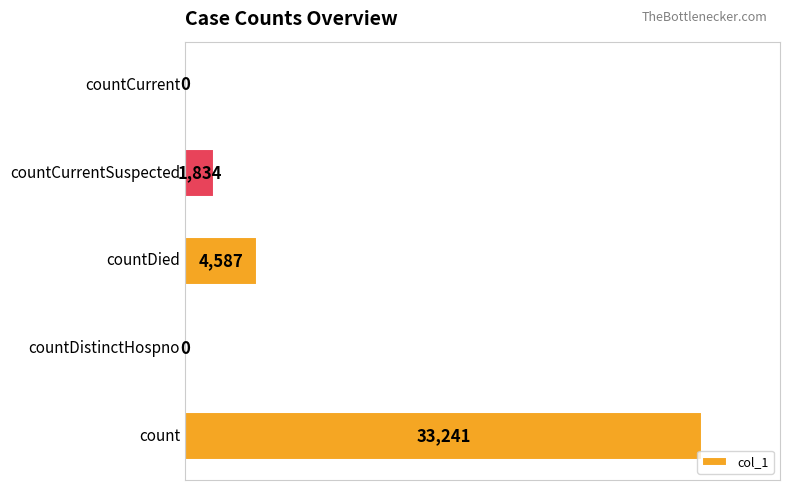

What is the greatest value displayed?

33241